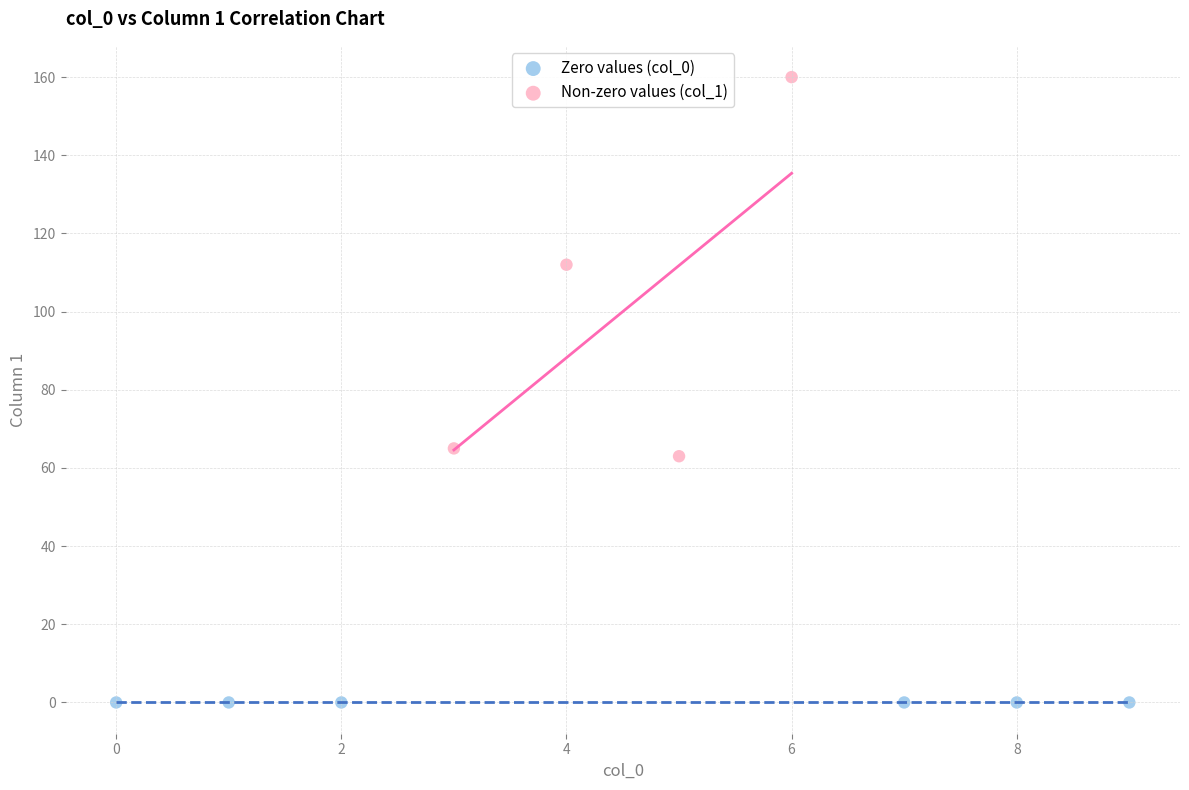

Which series reaches the maximum Y coordinate?

Non-zero values (col_1)